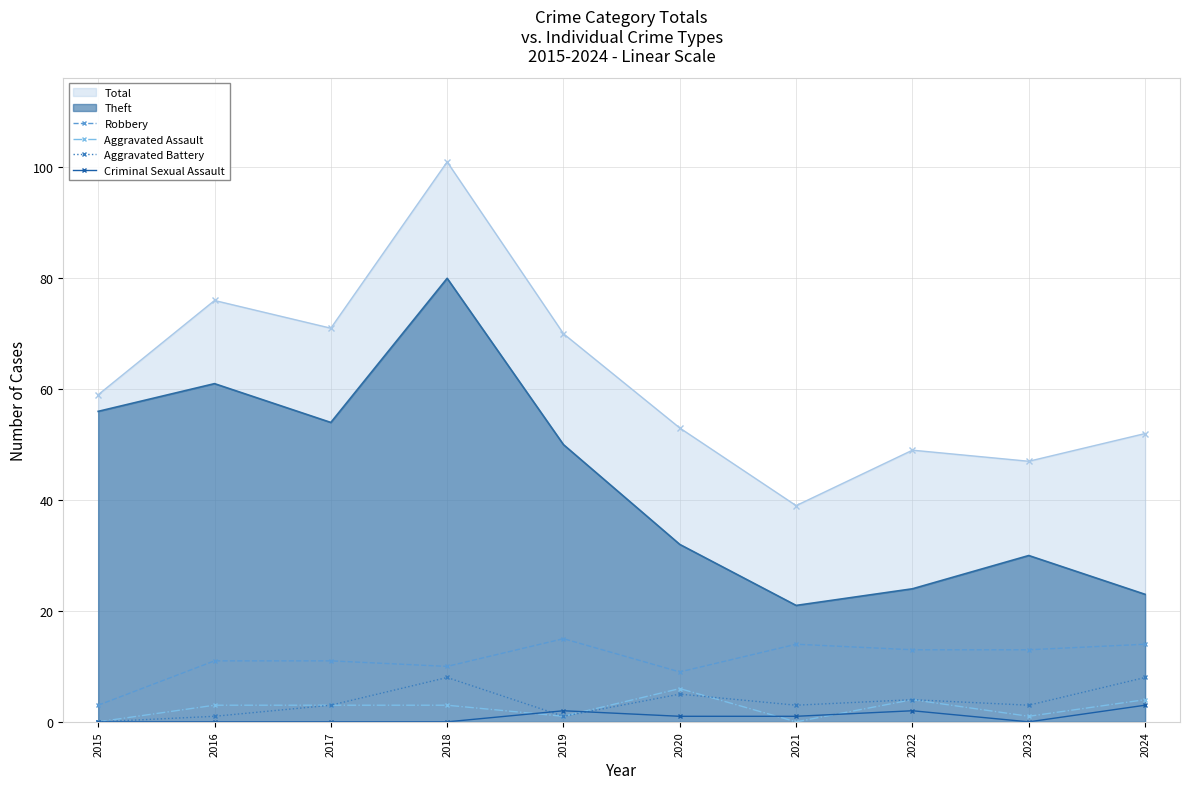

Is the value of Robbery at 2019 greater than the value of Aggravated Battery at 2016?

Yes